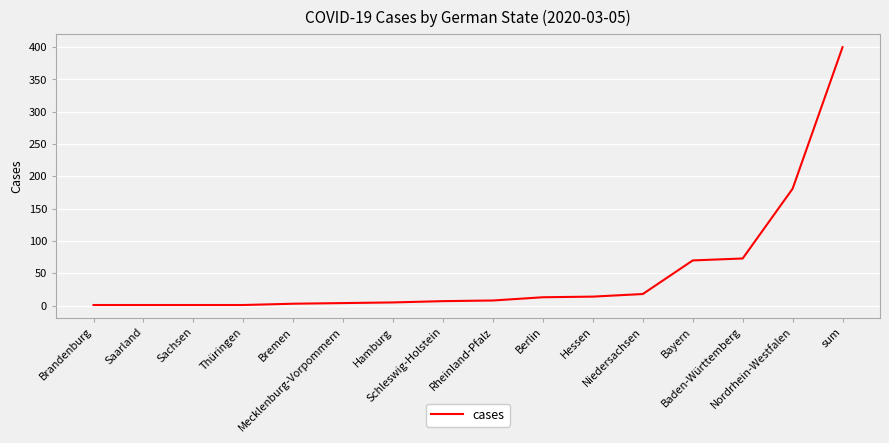

What is the difference between the maximum and minimum values?

399